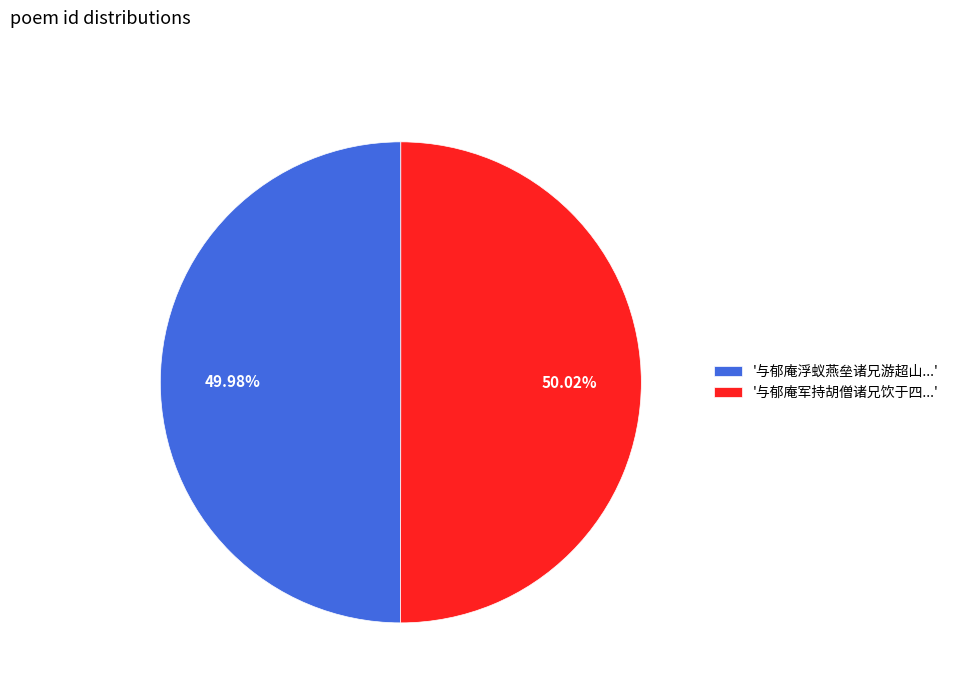

Is there a majority slice in this chart?

Yes